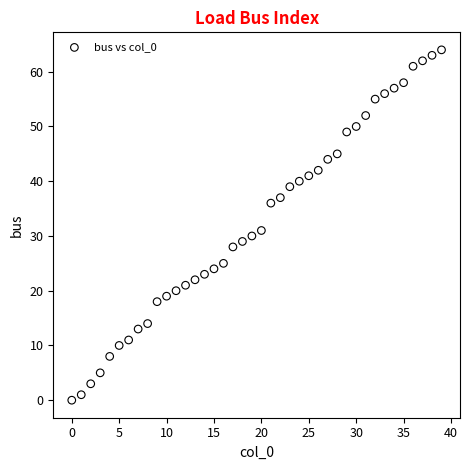

What Y value in the scatter plot is closest to 32?

31